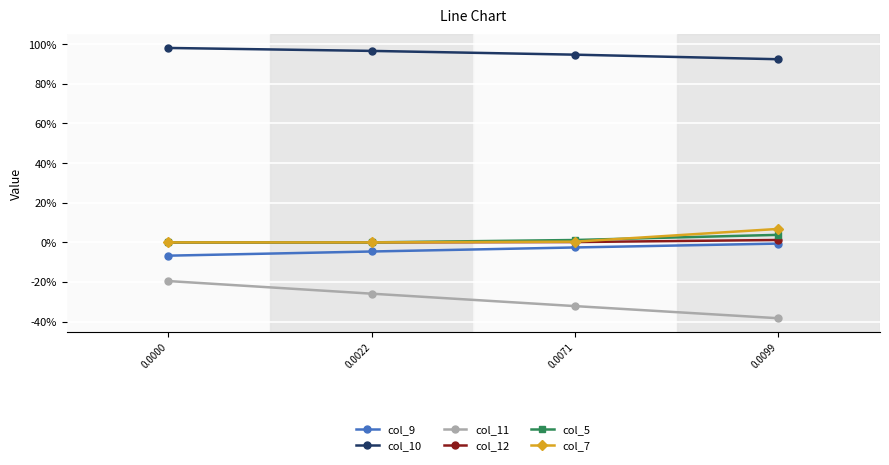

The value of col_5 at 0.0071 is 0.0. True or false?

False